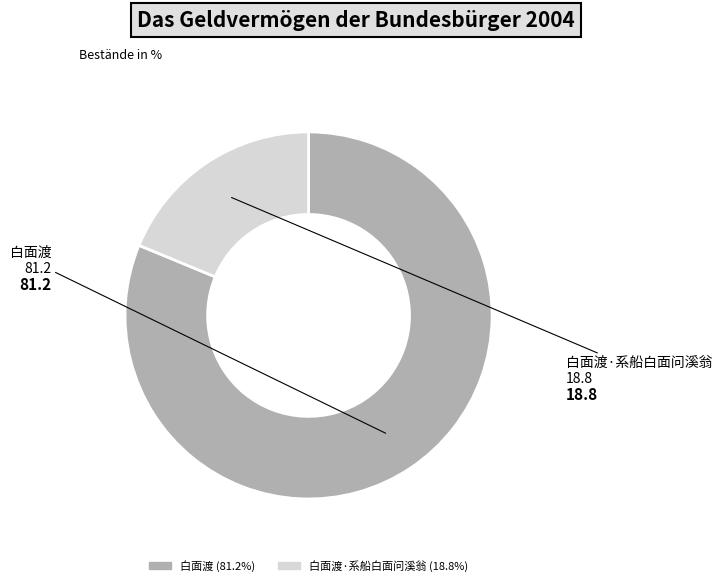

Does any single category account for the majority?

Yes